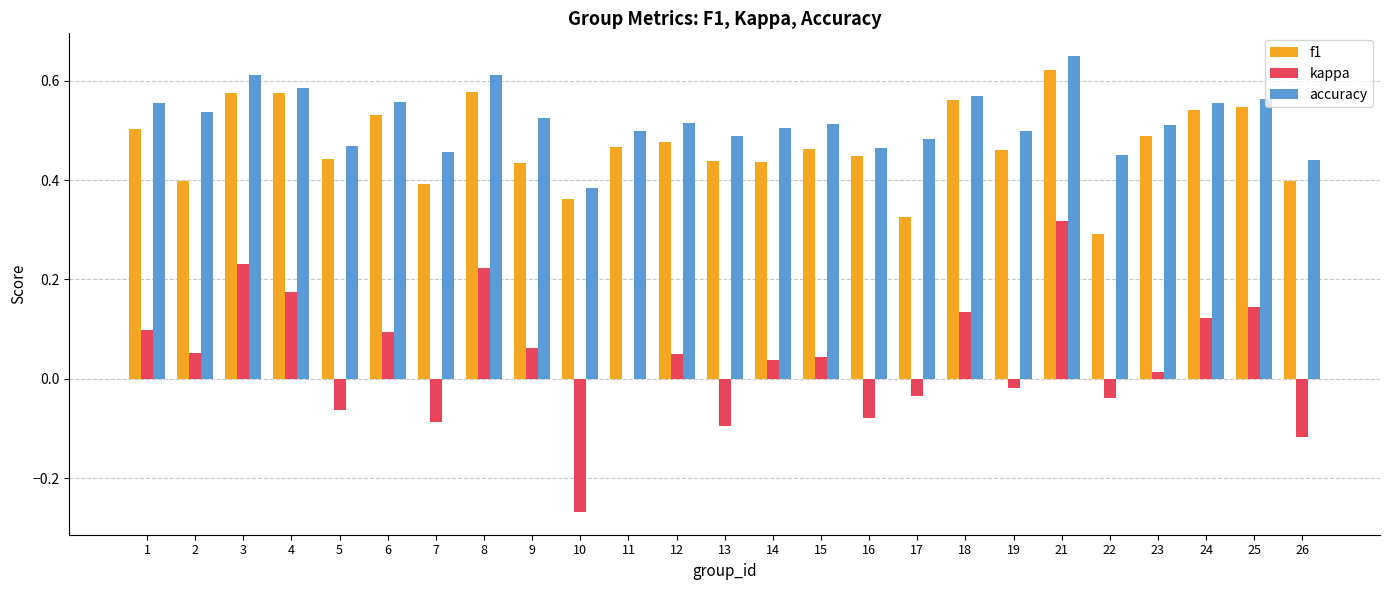

At which category is the sum across all series the highest?

21